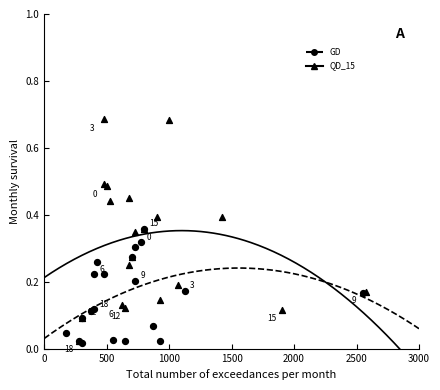

Which series reaches the maximum Y coordinate?

QD_15